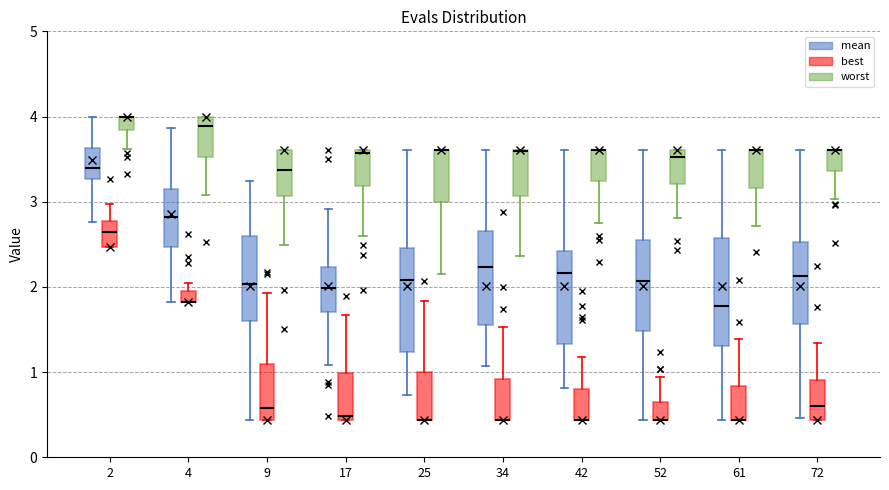

Where does the upper whisker of the box for 25 (best) end on the y-axis? The values are not printed on the chart, so give them approximately, as read against the axis.

1.8